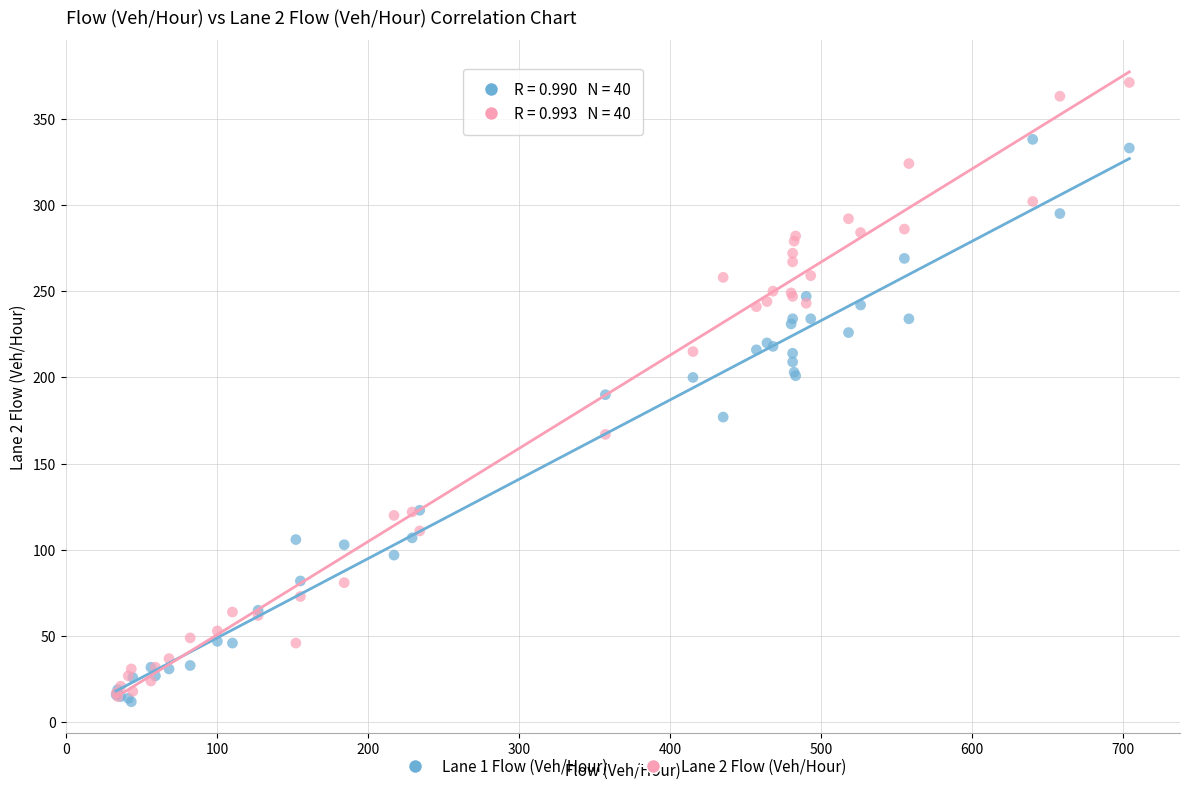

Which series contains the highest Y value?

Lane 2 Flow (Veh/Hour)